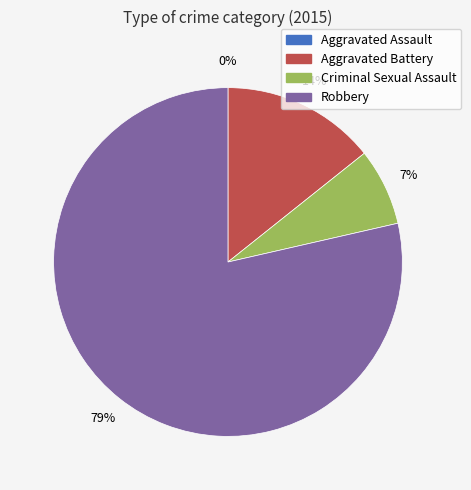

Which slice represents more than half of the pie?

Robbery